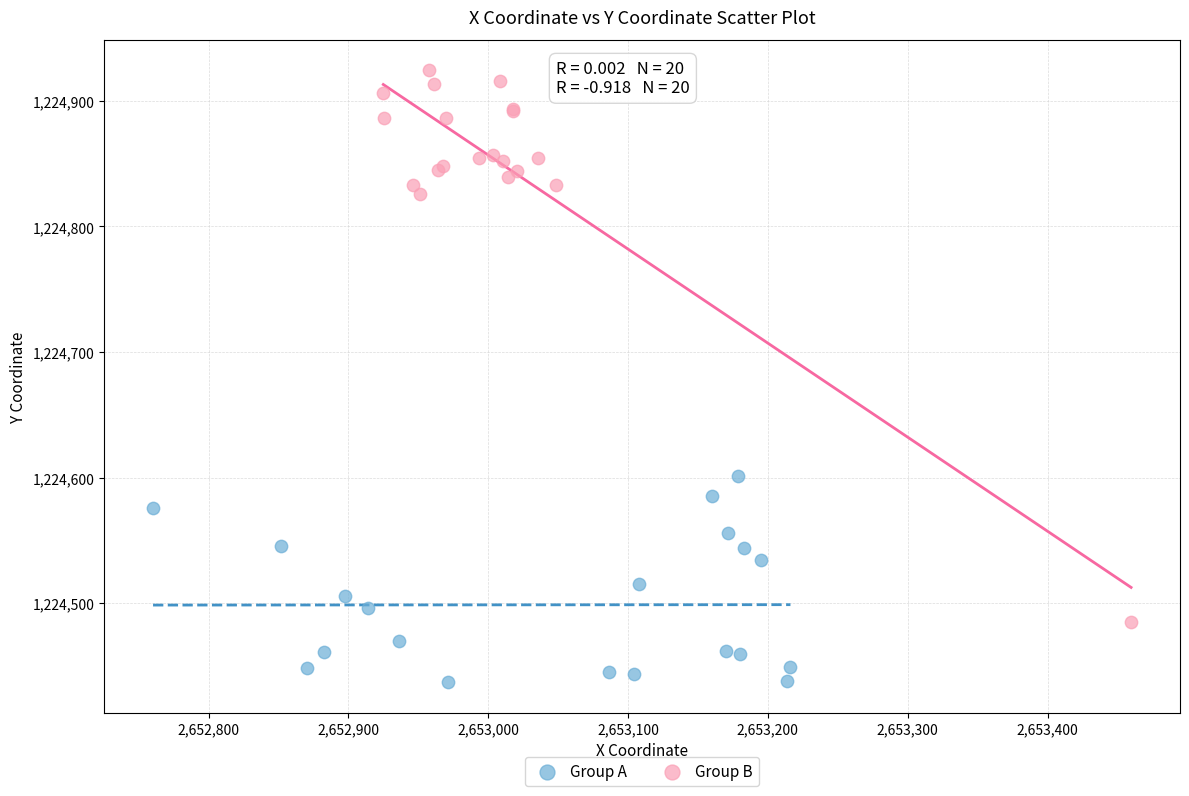

Which series reaches the minimum Y coordinate?

Group A